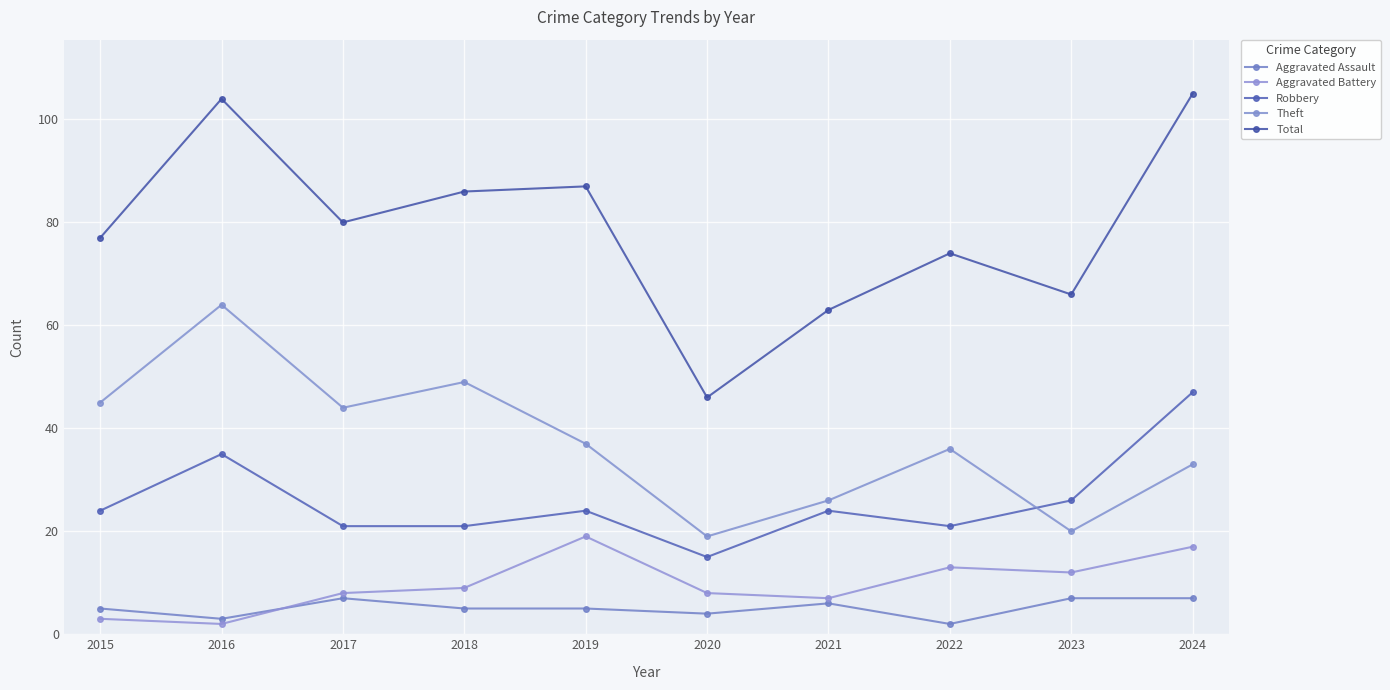

What is the spread (max minus min) of values at 2015?

74